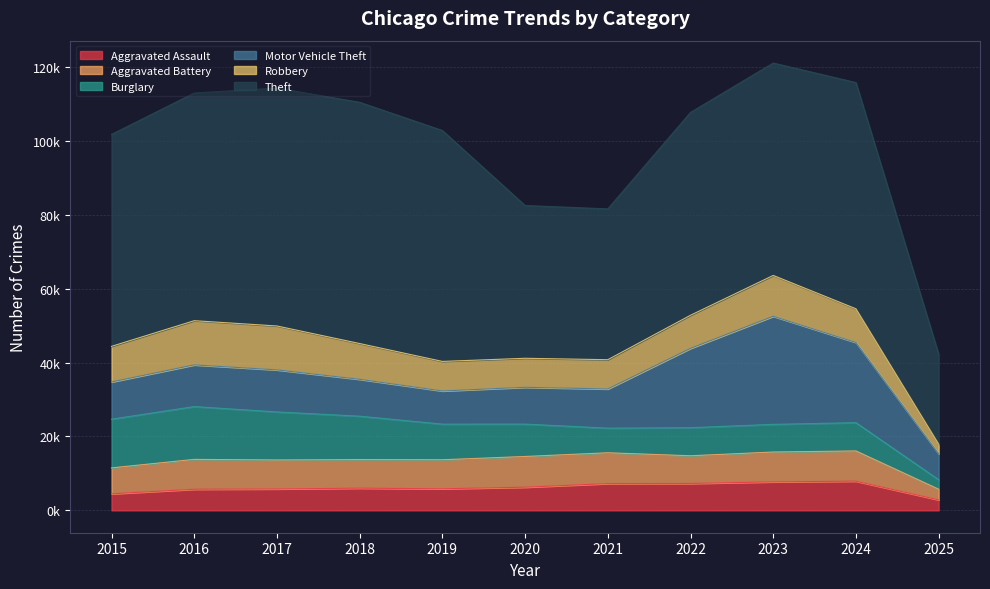

What is the difference between the highest and lowest values at 2021?

34158